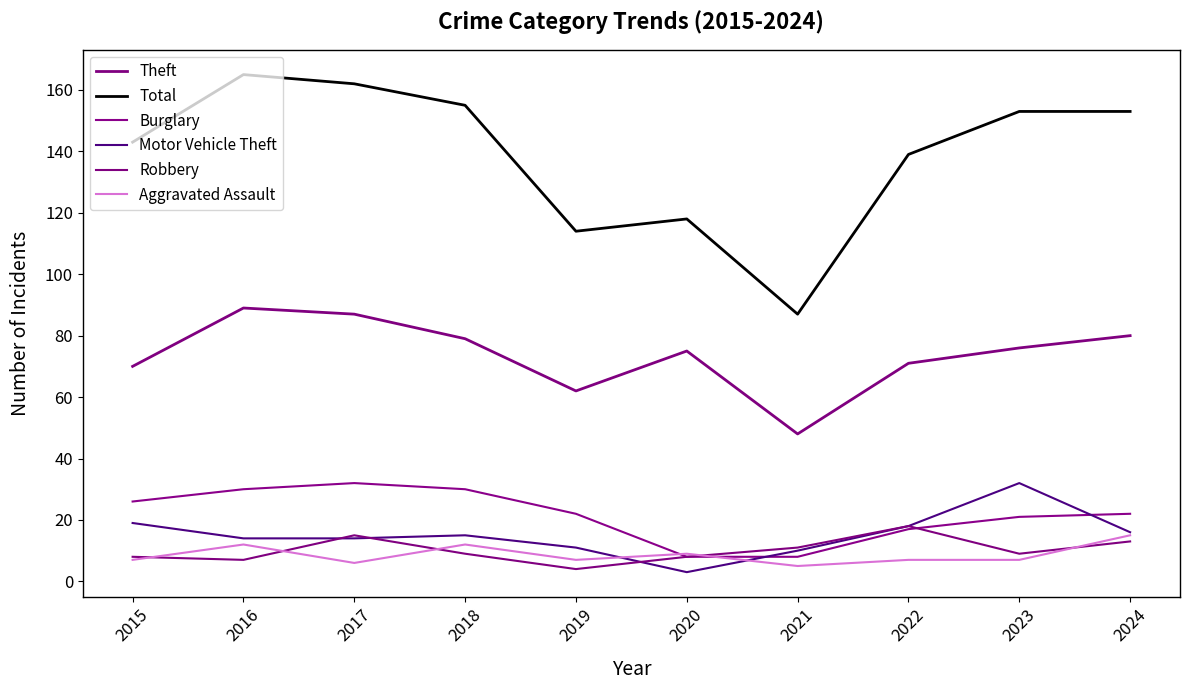

How many lines are shown in the chart?

6